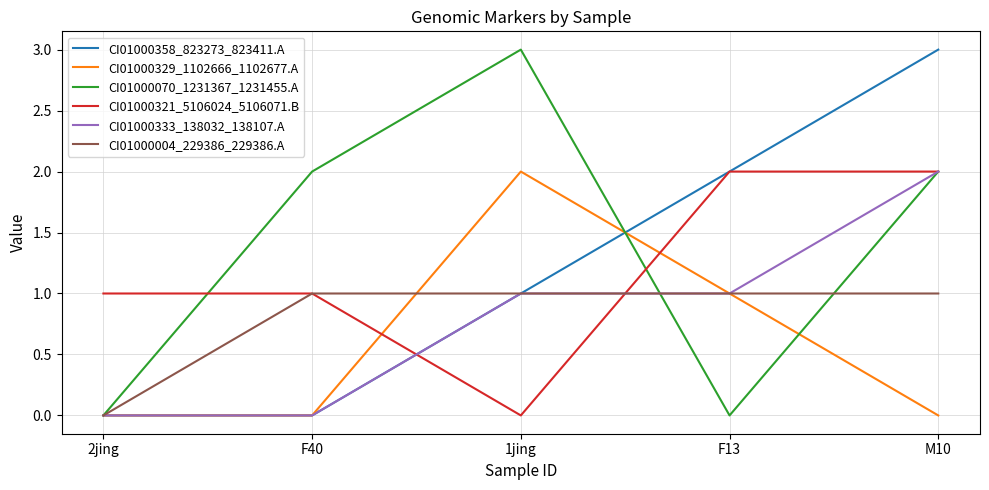

What is the greatest value displayed?

3